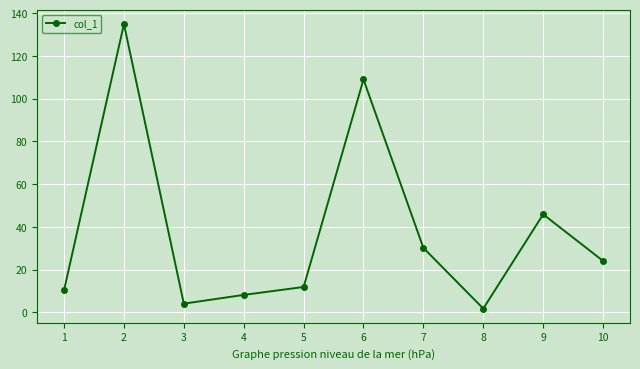

List the labels in order of value, smallest first.

8, 3, 4, 1, 5, 10, 7, 9, 6, 2